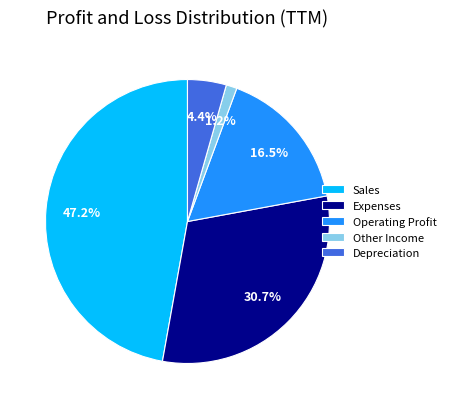

True or false: Other Income accounts for 12% of the total.

False